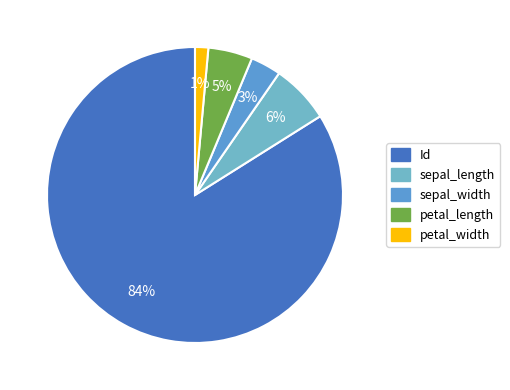

Is the sum of Id and sepal_length greater than half?

Yes